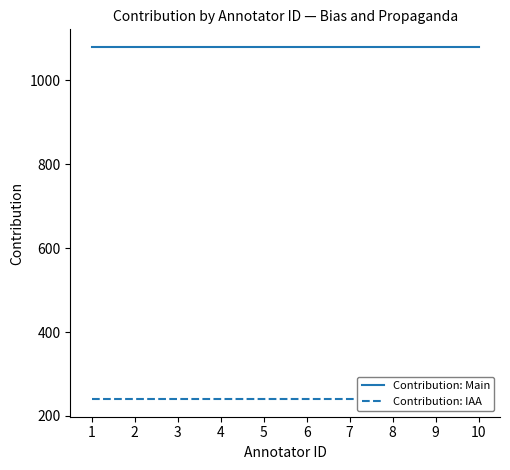

List the labels in order of Contribution: Main value, smallest first.

1, 2, 3, 4, 5, 6, 7, 8, 9, 10